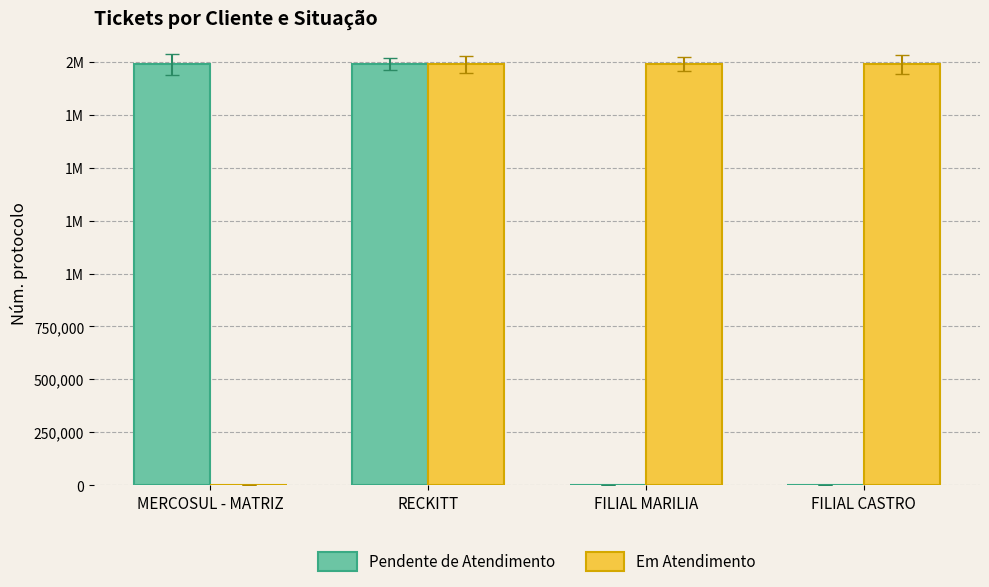

Where is Em Atendimento nearest to the value 994962?

FILIAL CASTRO